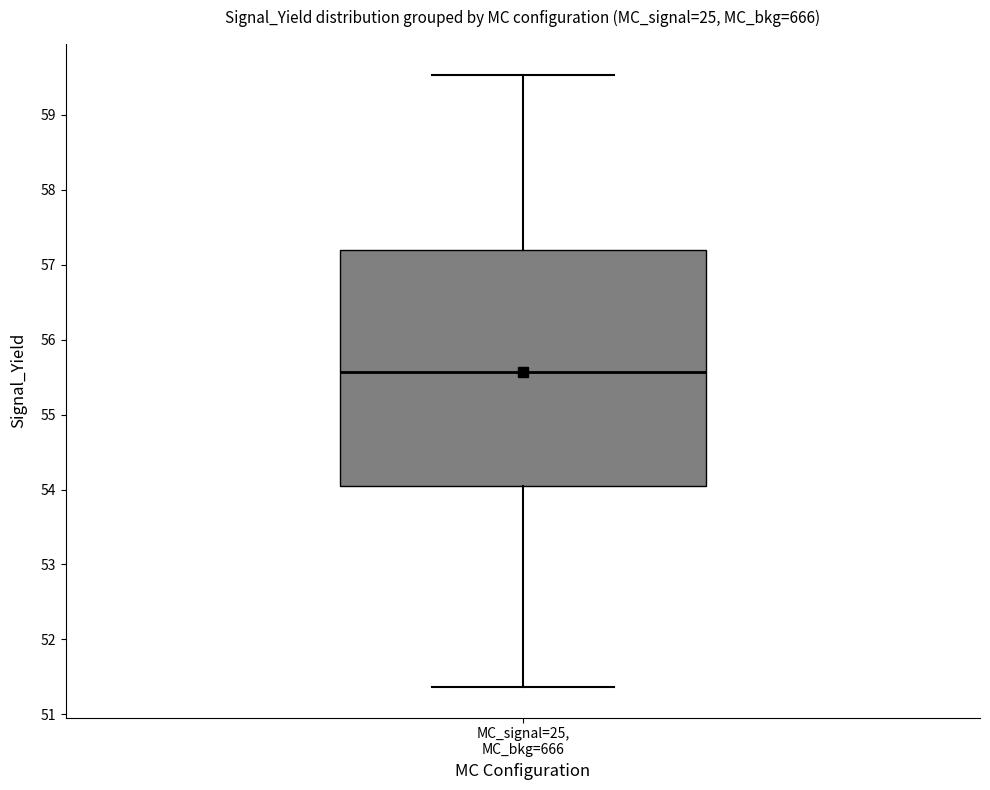

Read this box plot against the y-axis: the position of the median line, the range covered by the box, and the ends of both whiskers. The values are not printed on the chart, so give them approximately, as read against the axis.

median 55.6, box 54.1 to 57.2, whiskers 51.4 to 59.5